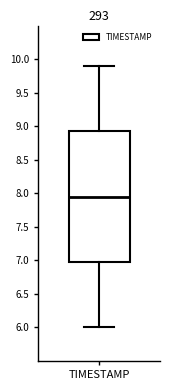

Transcribe this box plot: give where the median line is, the range the box spans, and where the two whiskers end, as read against the y-axis. The values are not printed on the chart, so give them approximately, as read against the axis.

median 7.95, box 7.00 to 8.95, whiskers 6.00 to 9.90